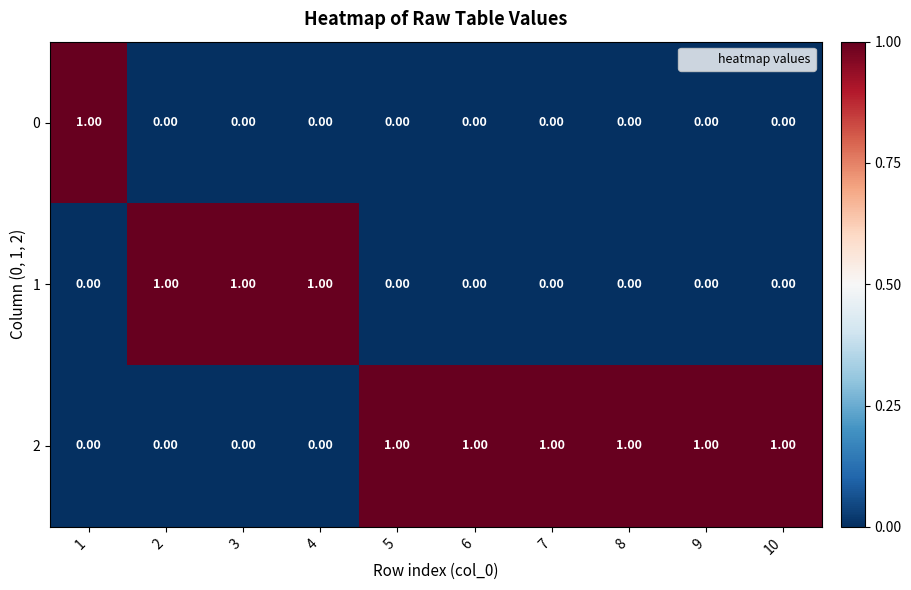

At which category is the sum across all series the highest?

1